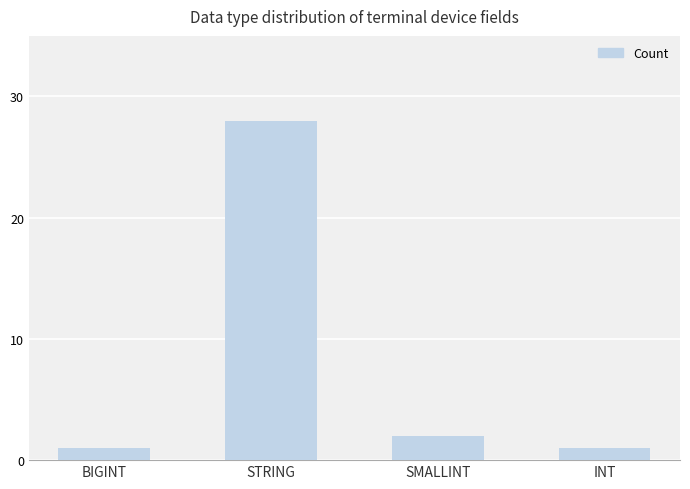

Which category has the highest value across all series?

STRING